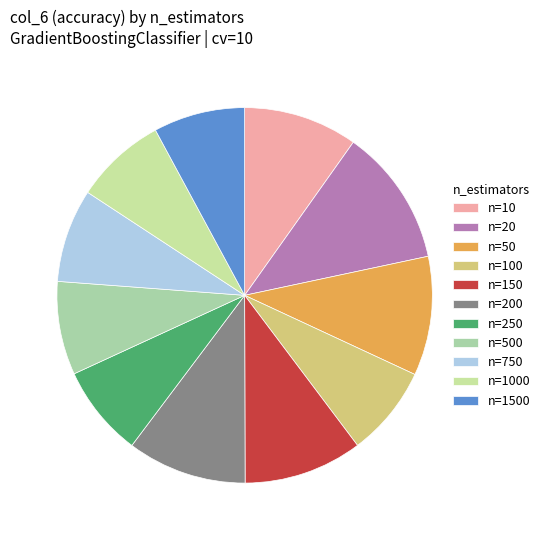

What is the largest slice in the pie chart?

n=20